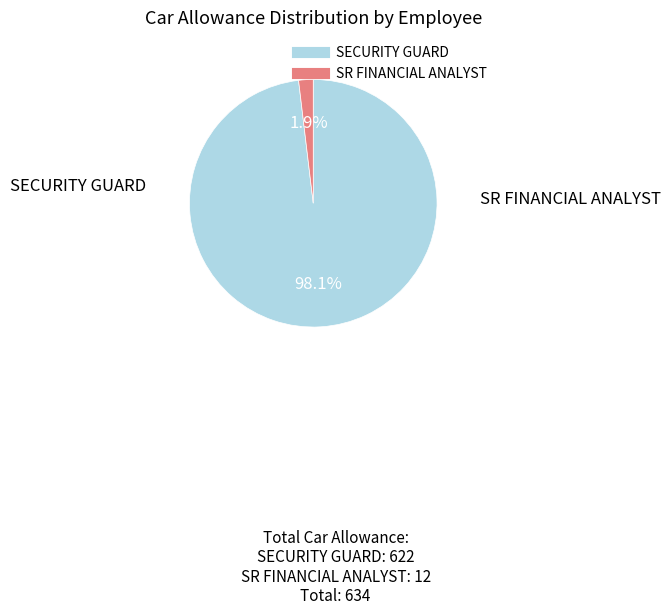

Is there any slice that represents more than half of the pie?

Yes